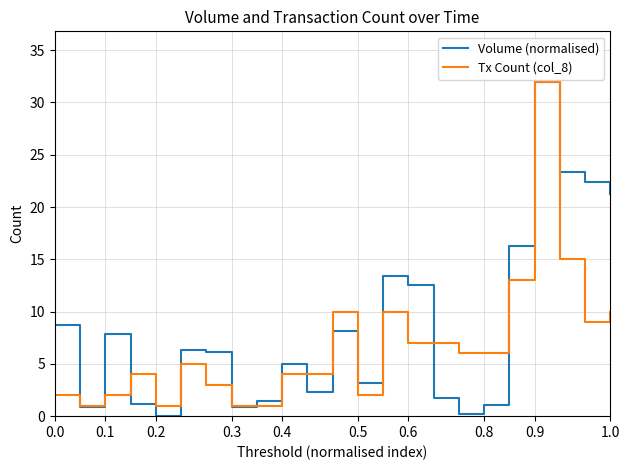

How many lines are shown in the chart?

2